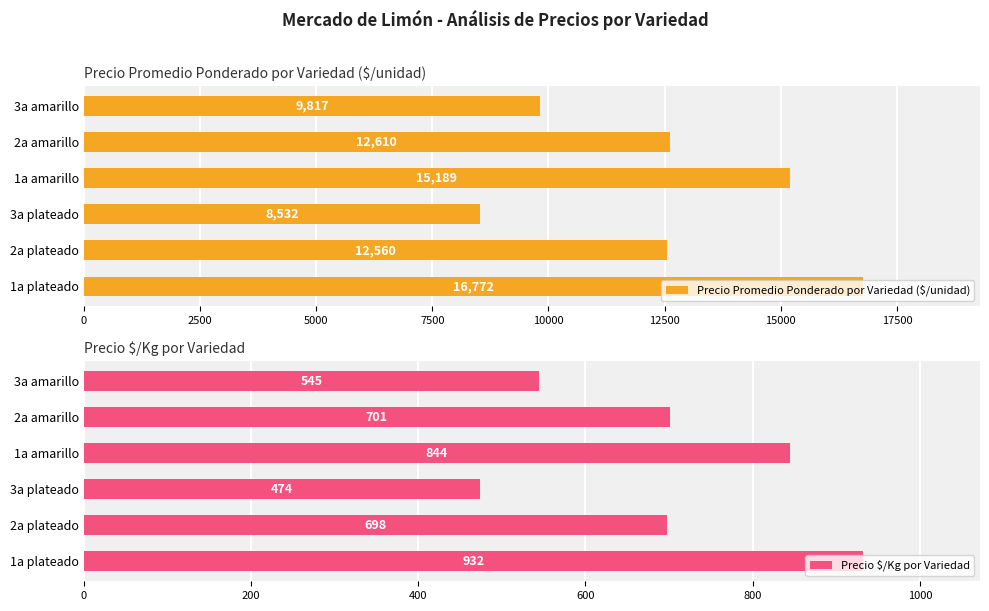

What is the difference between the maximum and minimum values in the Precio $/Kg por Variedad series?

458